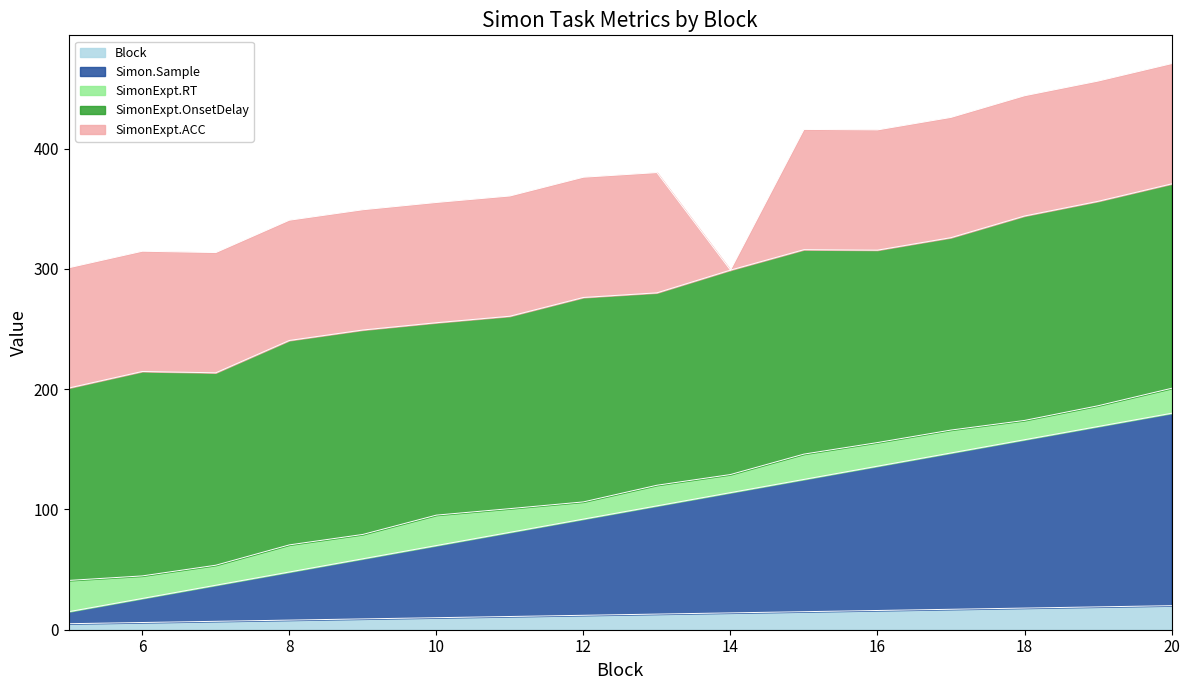

List the labels in order of Block value, smallest first.

5, 6, 7, 8, 9, 10, 11, 12, 13, 14, 15, 16, 17, 18, 19, 20